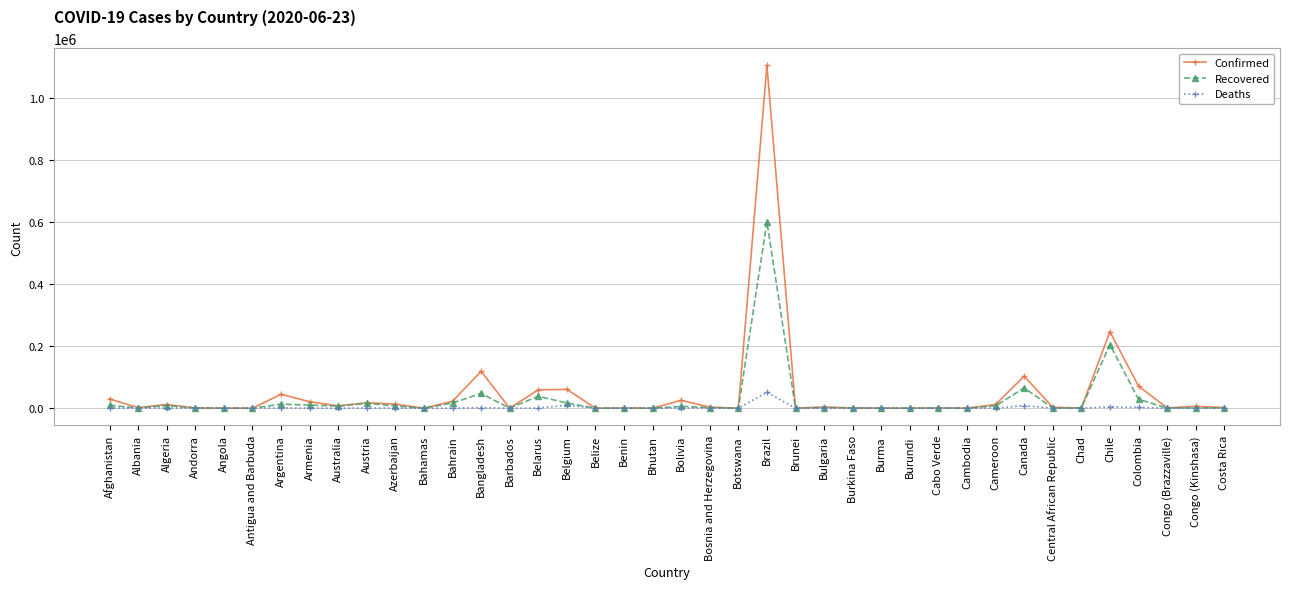

Which category has the highest value in the Deaths series?

Brazil